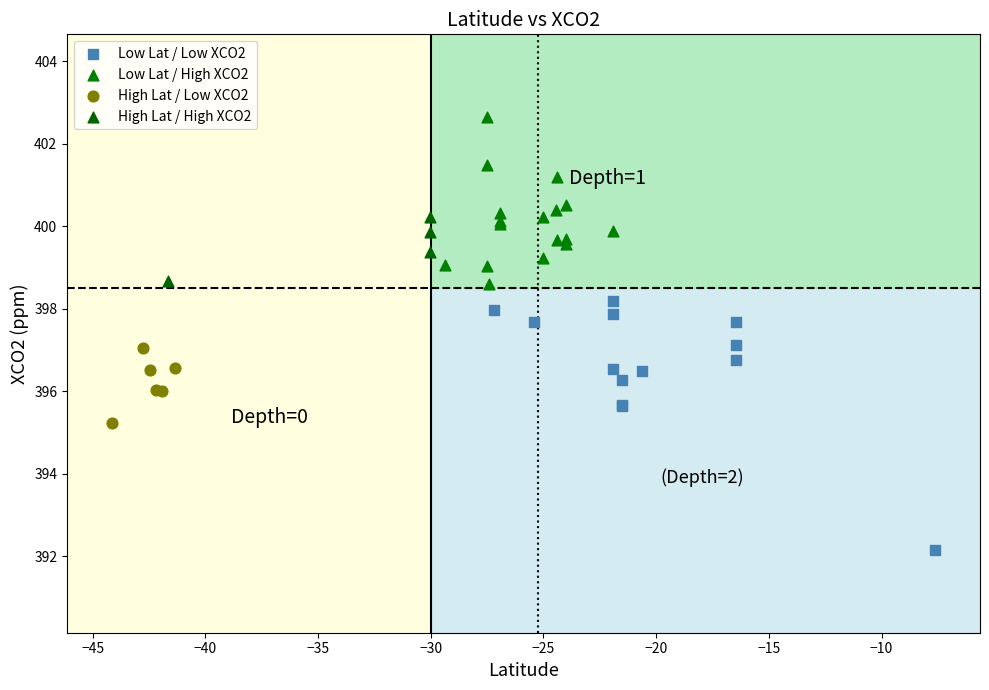

What are all the series names shown in the legend?

Low Lat / Low XCO2, Low Lat / High XCO2, High Lat / Low XCO2, High Lat / High XCO2